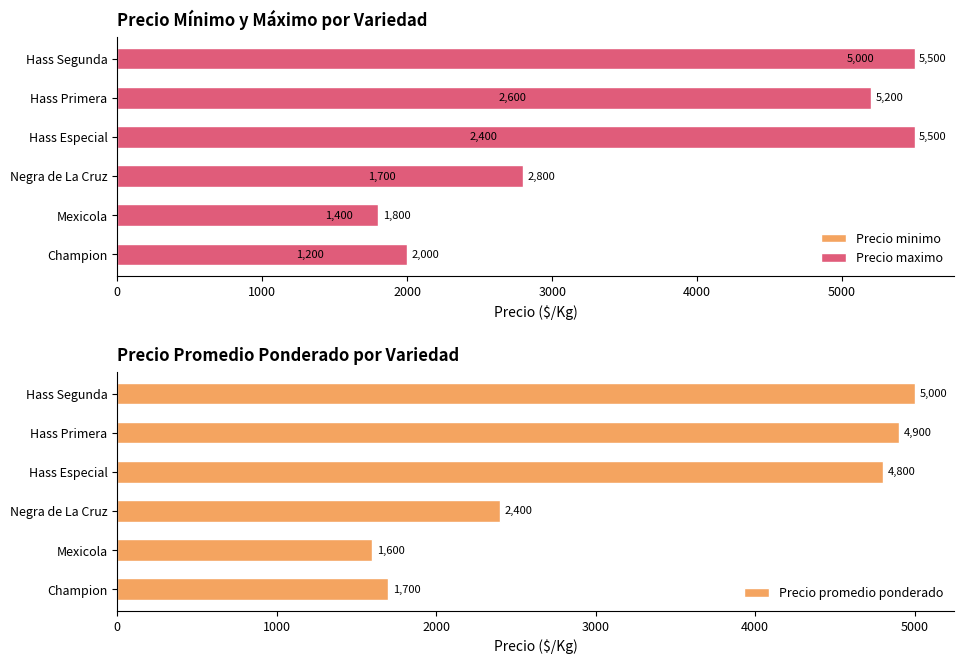

Is the value of Precio promedio ponderado at 3000 greater than the value of Precio maximo at 1000?

Yes